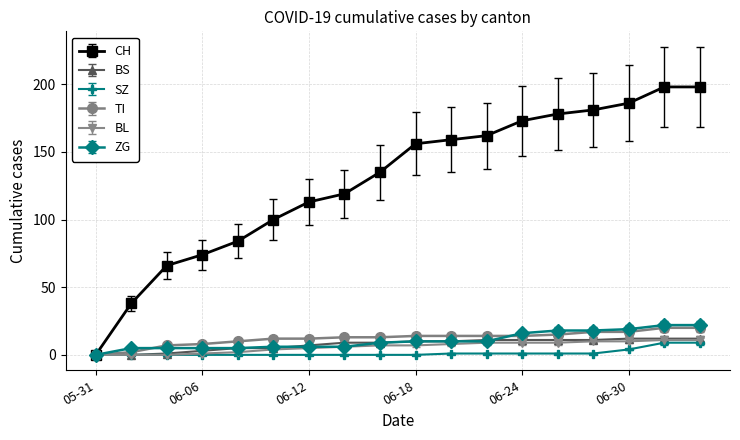

At how many categories does at least one series exceed 138?

9